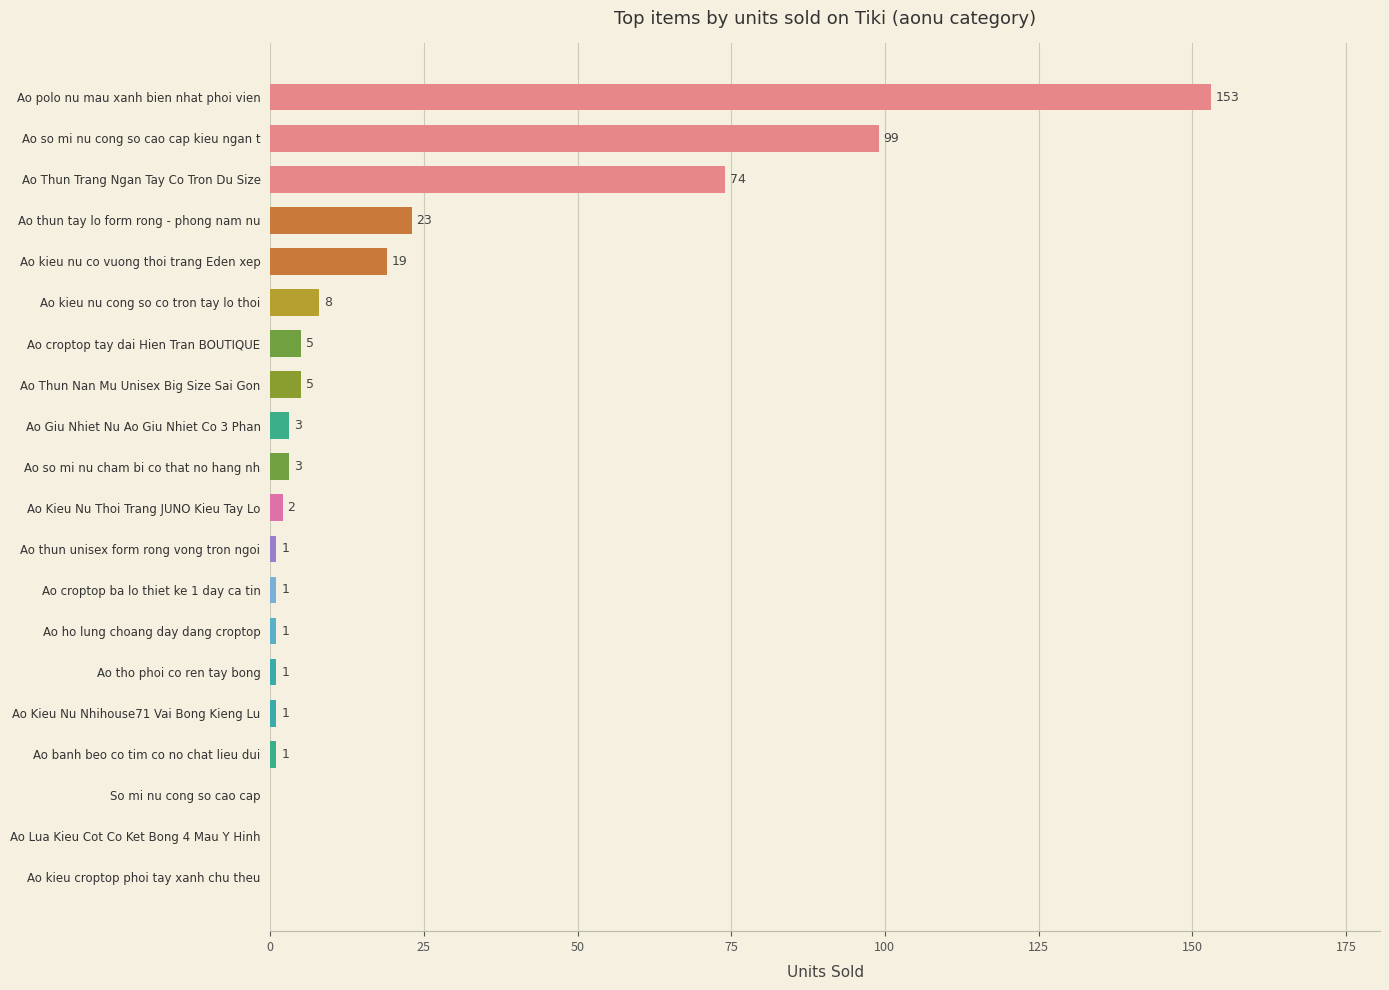

What is the sum of the values at So mi nu cong so cao cap and Ao kieu nu cong so co tron tay lo thoi?

8